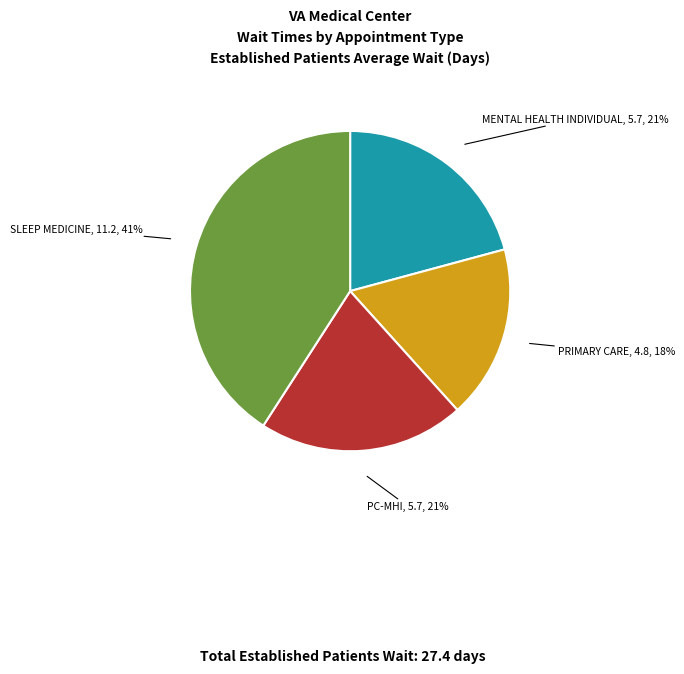

Is there any slice that represents more than half of the pie?

No